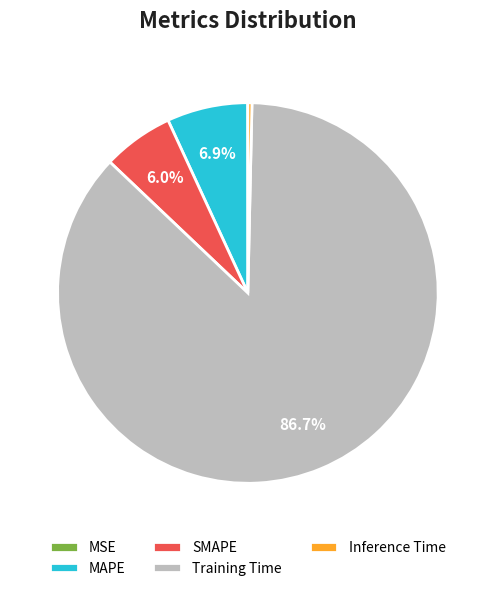

Do SMAPE and Inference Time together represent more than half of the pie?

No